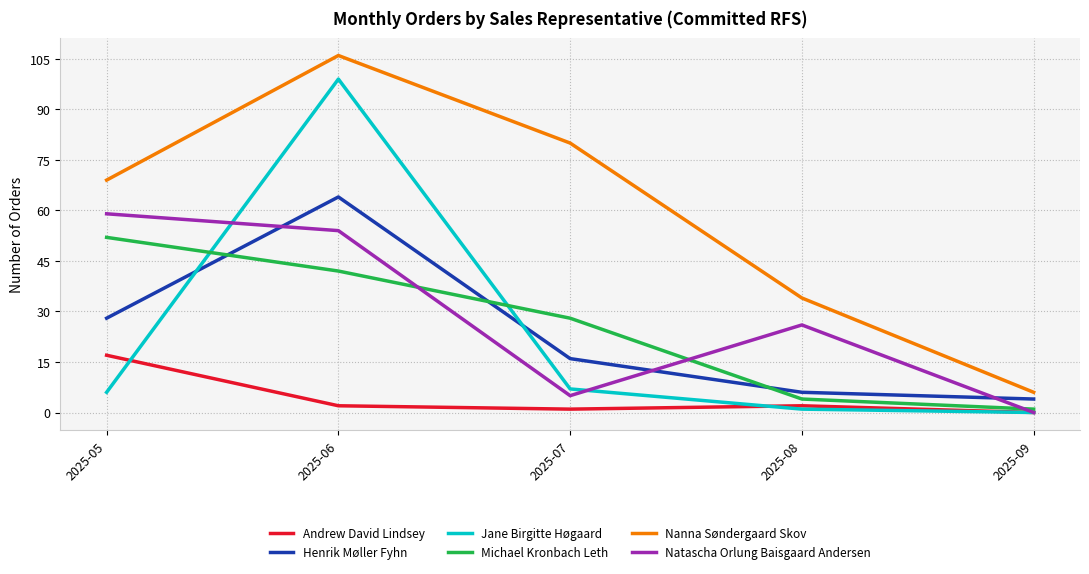

Reading left to right, extract all data points from this chart.

Andrew David Lindsey: 2025-05=17	2025-06=2	2025-07=1	2025-08=2	2025-09=0
Henrik Møller Fyhn: 2025-05=28	2025-06=64	2025-07=16	2025-08=6	2025-09=4
Jane Birgitte Høgaard: 2025-05=6	2025-06=99	2025-07=7	2025-08=1	2025-09=0
Michael Kronbach Leth: 2025-05=52	2025-06=42	2025-07=28	2025-08=4	2025-09=1
Nanna Søndergaard Skov: 2025-05=69	2025-06=106	2025-07=80	2025-08=34	2025-09=6
Natascha Orlung Baisgaard Andersen: 2025-05=59	2025-06=54	2025-07=5	2025-08=26	2025-09=0